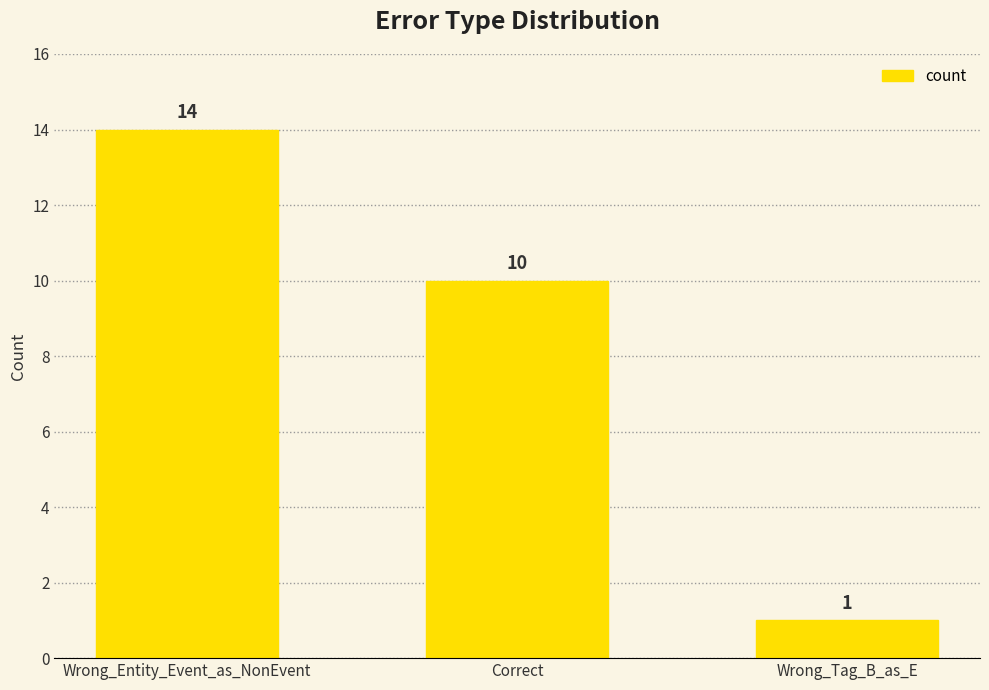

Which label corresponds to the smallest value in the chart?

Wrong_Tag_B_as_E